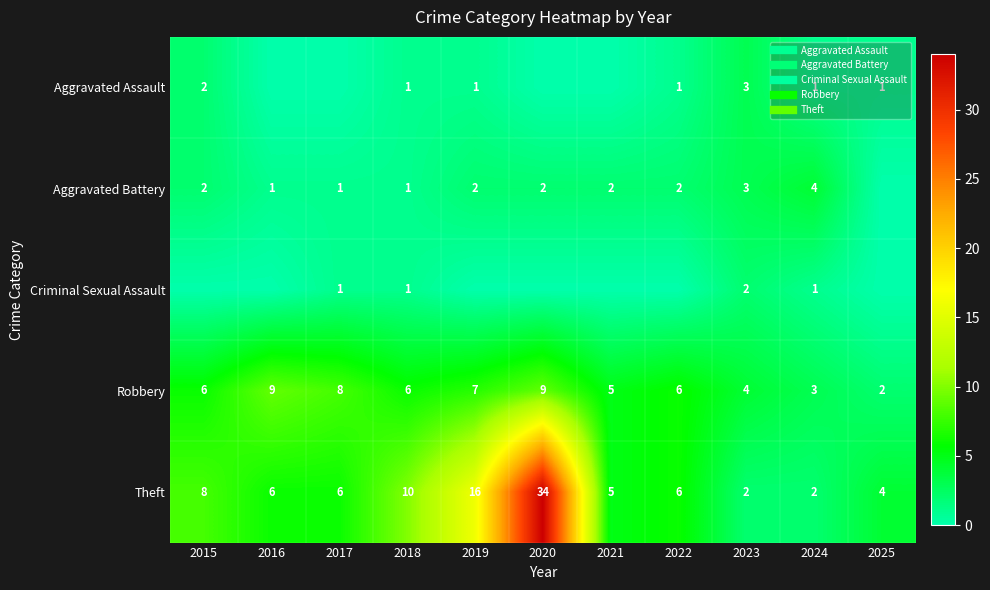

How many values in the Robbery series are below 6?

4